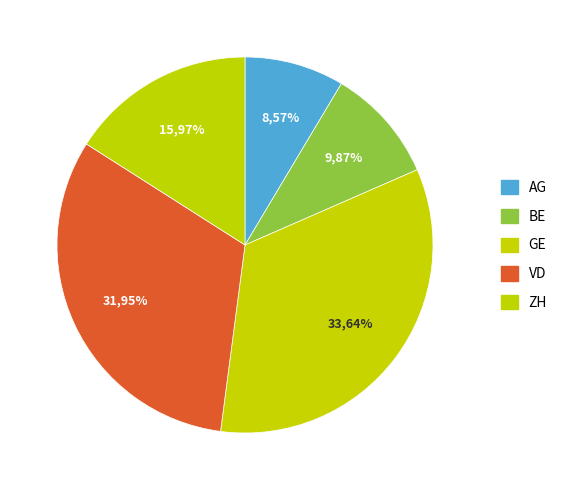

Which has a higher value, BE or VD?

VD